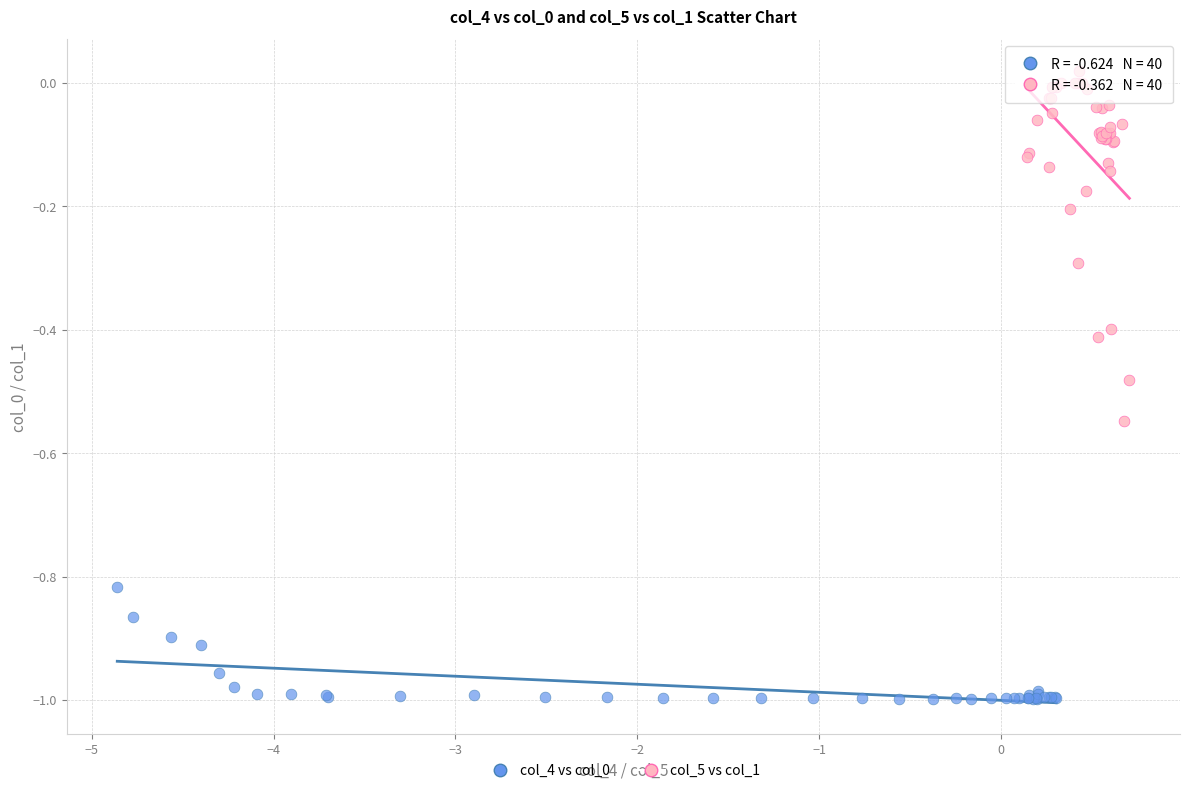

Which series has the largest Y range (max minus min)?

col_5 vs col_1